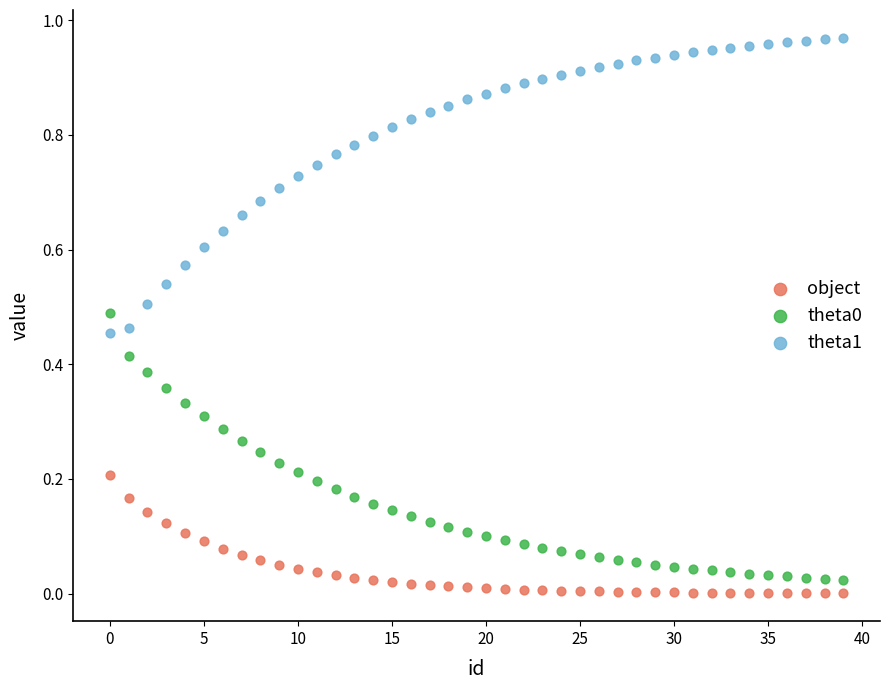

Which series contains the highest Y value?

theta1